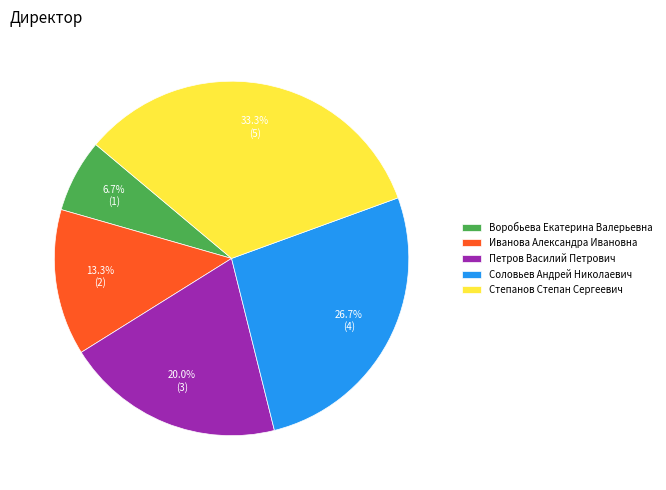

What percentage is the Соловьев Андрей Николаевич slice, to the nearest percent?

27%